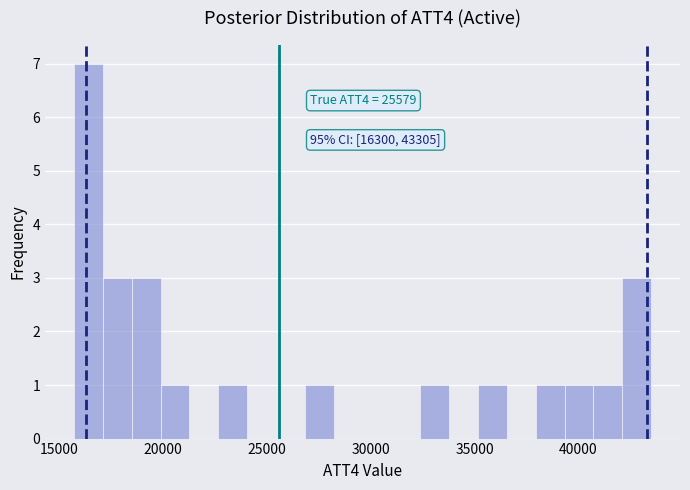

Around what value on the x-axis is the tallest bar? Give the approximate position of its centre, as read against the axis.

16500